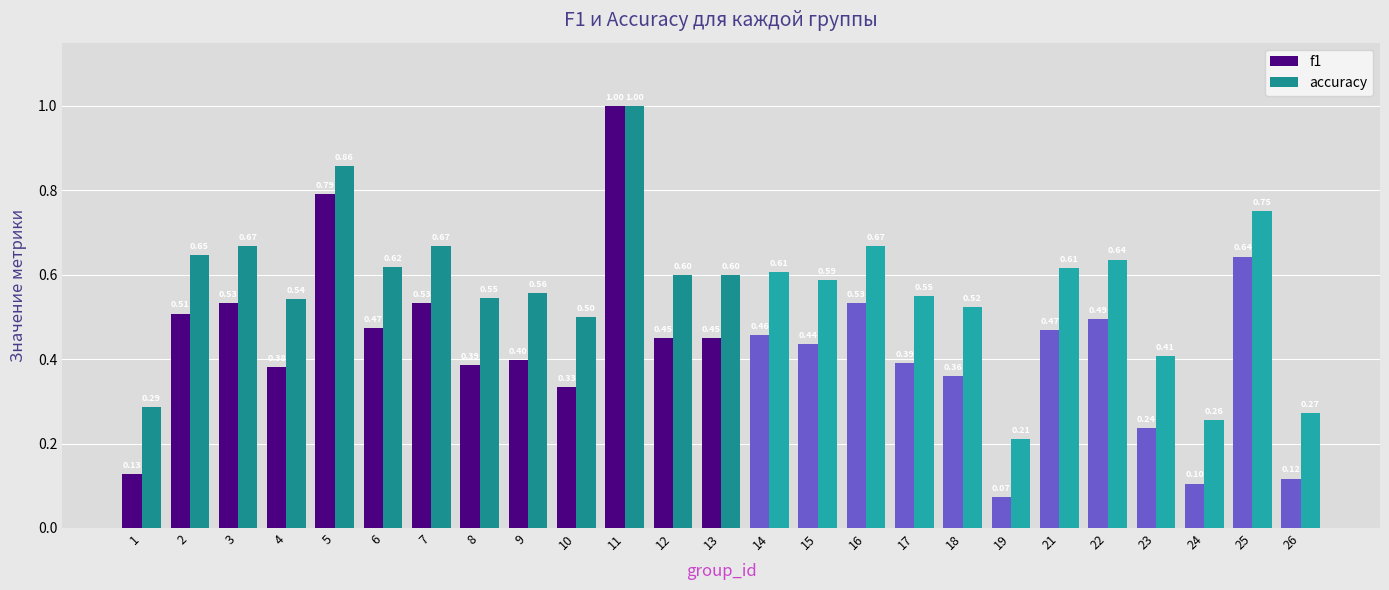

What are all the series names shown in the legend?

f1, accuracy